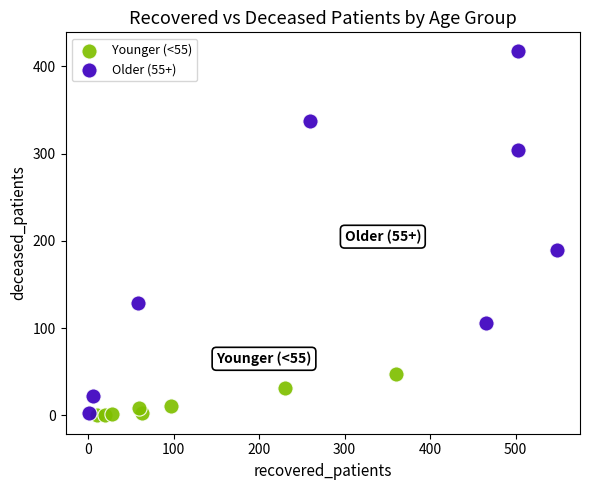

Which series reaches the maximum Y coordinate?

Older (55+)